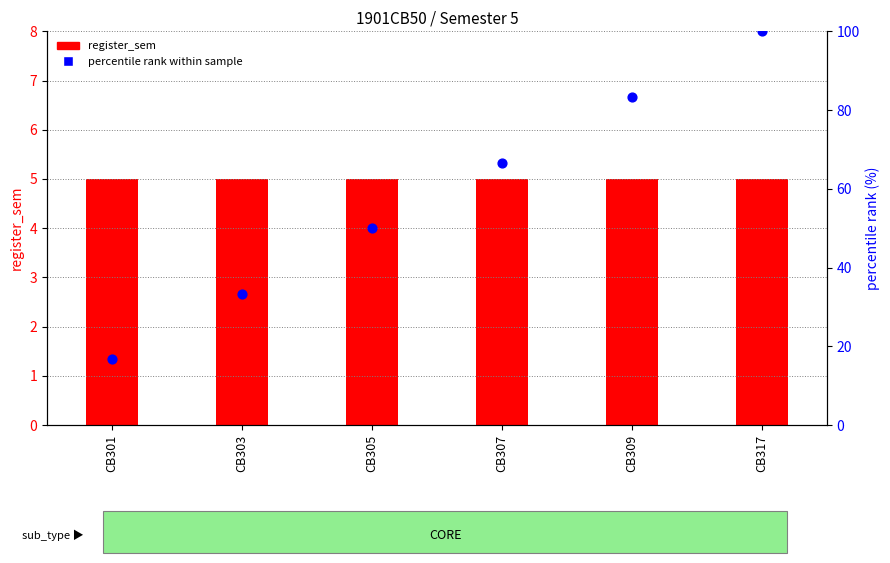

At how many categories does at least one series exceed 72?

2